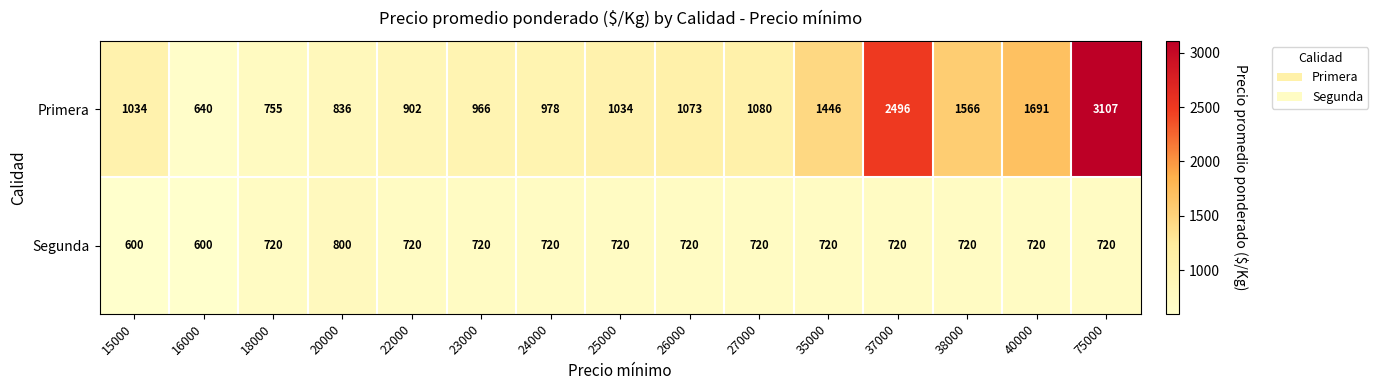

Which series changed the most between 37000 and 40000?

Primera